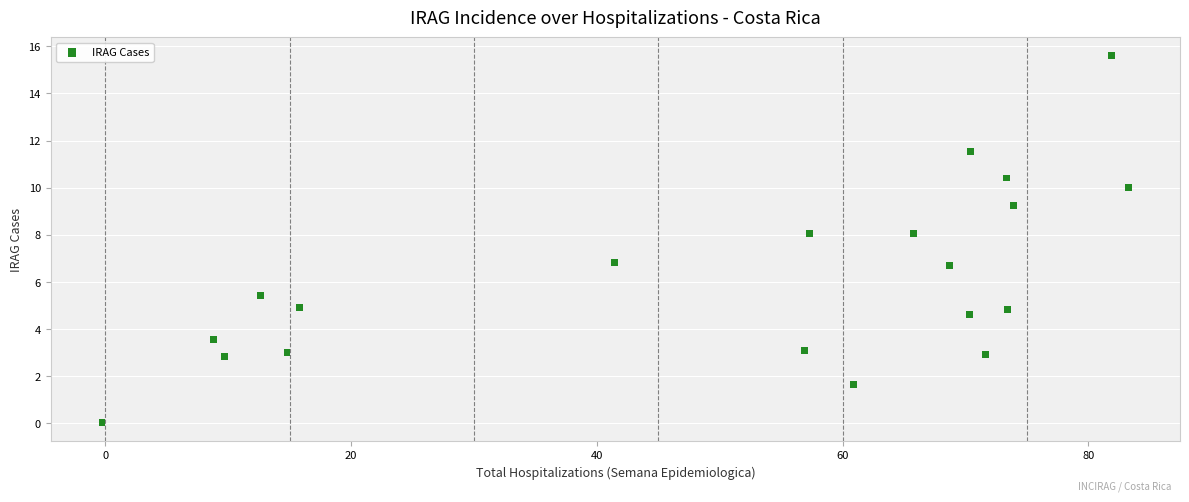

What is the range of X values (max minus min)?

83.6